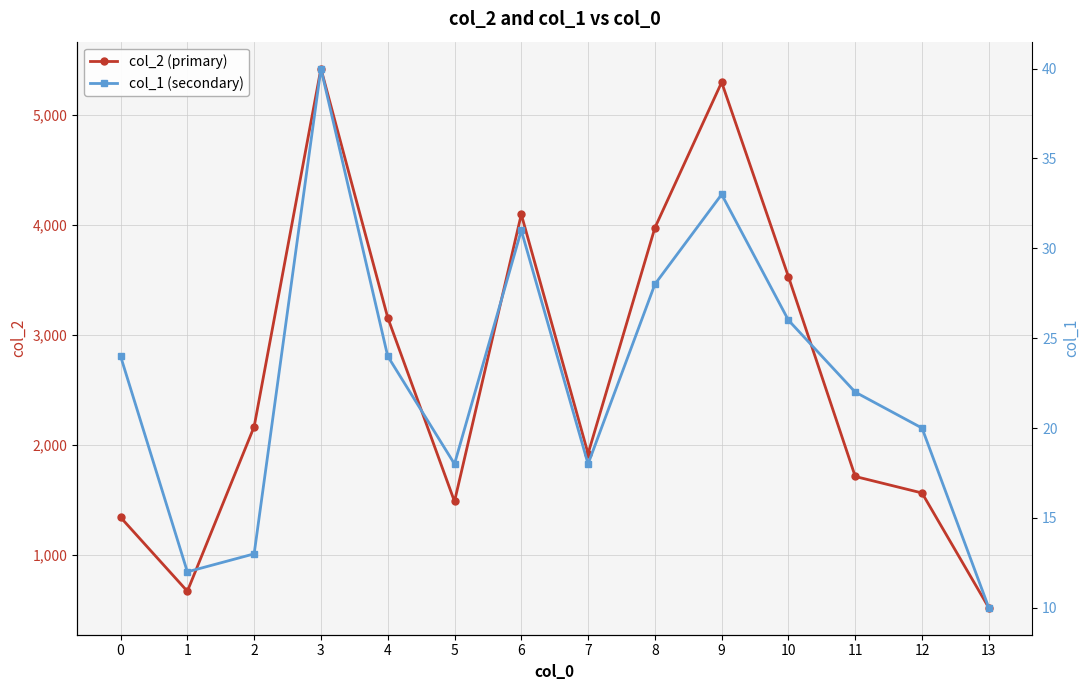

Rank the categories by col_2 (primary) value from lowest to highest.

13, 1, 0, 5, 12, 11, 7, 2, 4, 10, 8, 6, 9, 3